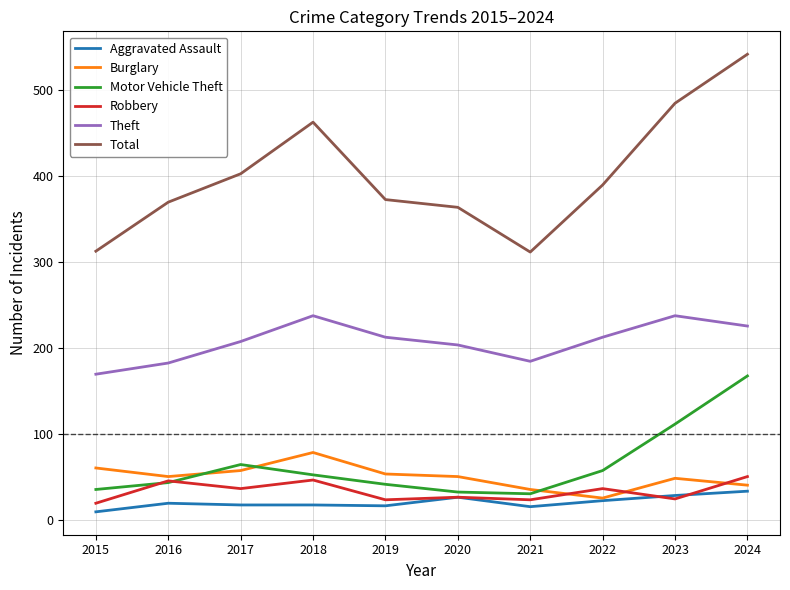

In Theft, how many points are lower than both neighbors (excluding endpoints)?

1